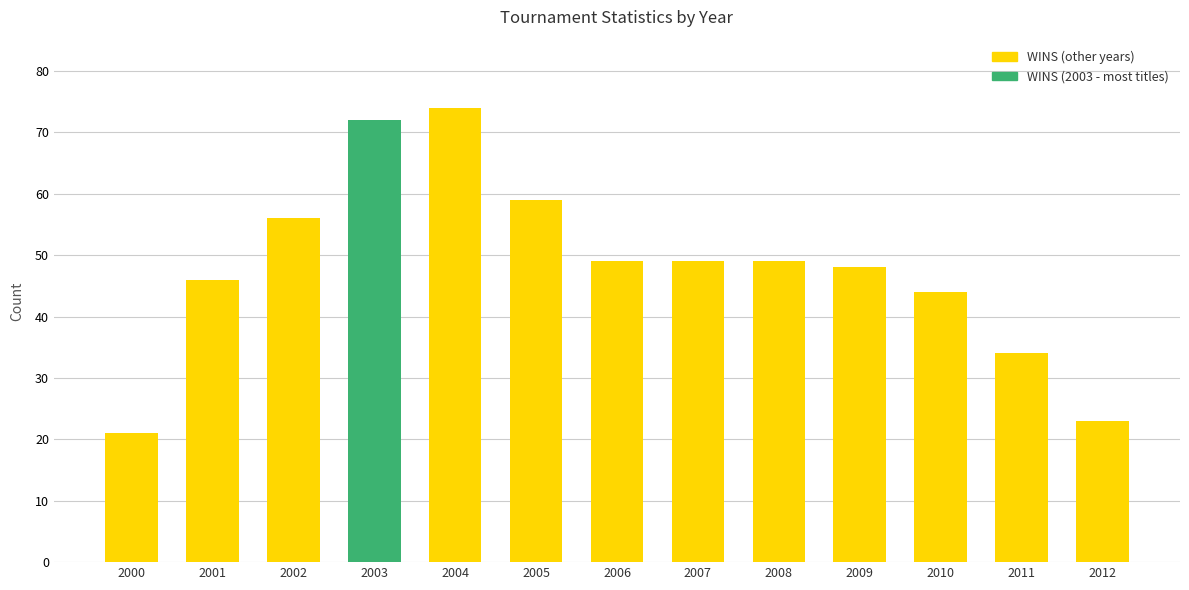

Reading left to right, list all the values displayed in this chart.

21	46	56	72	74	59	49	49	49	48	44	34	23